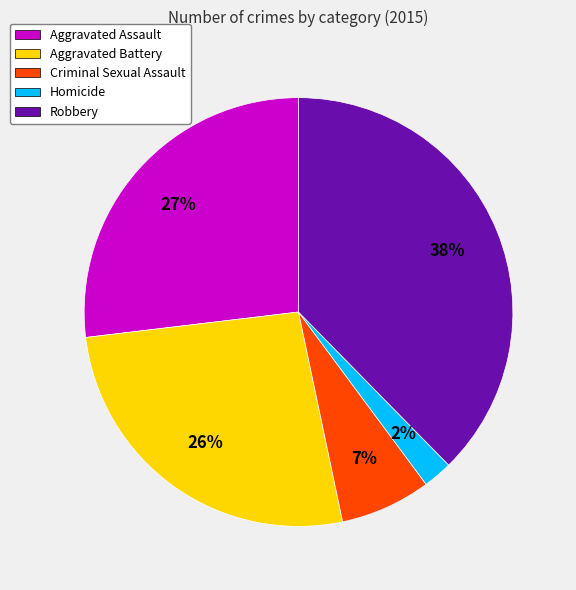

To the nearest percent, what percentage of the pie is Criminal Sexual Assault?

7%